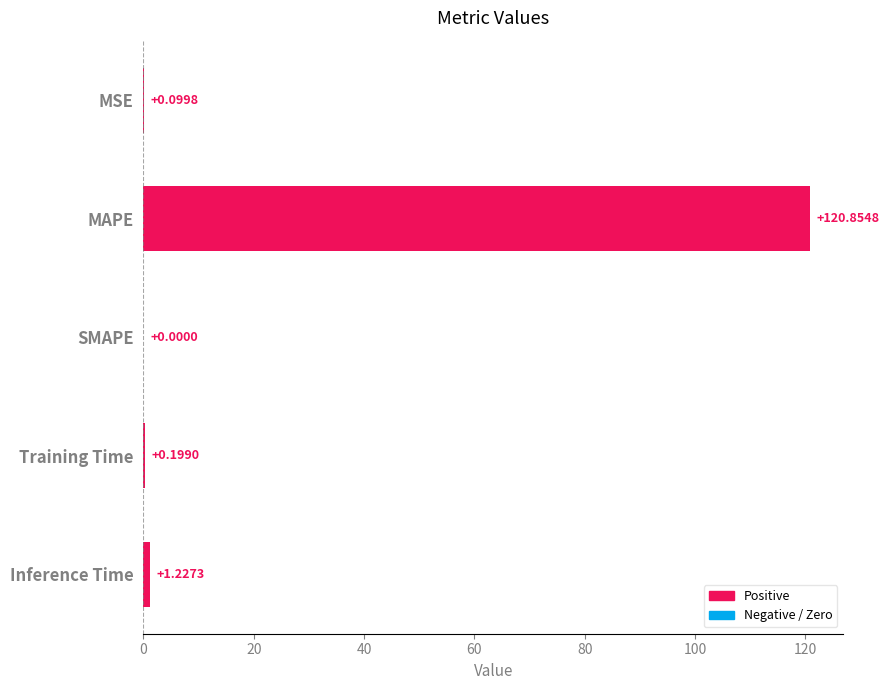

At which label is the value closest to 60?

Inference Time